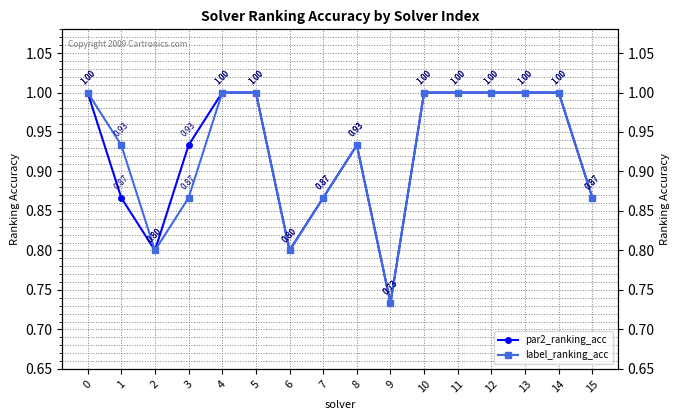

The value of label_ranking_acc at 11 is 0.3. True or false?

False